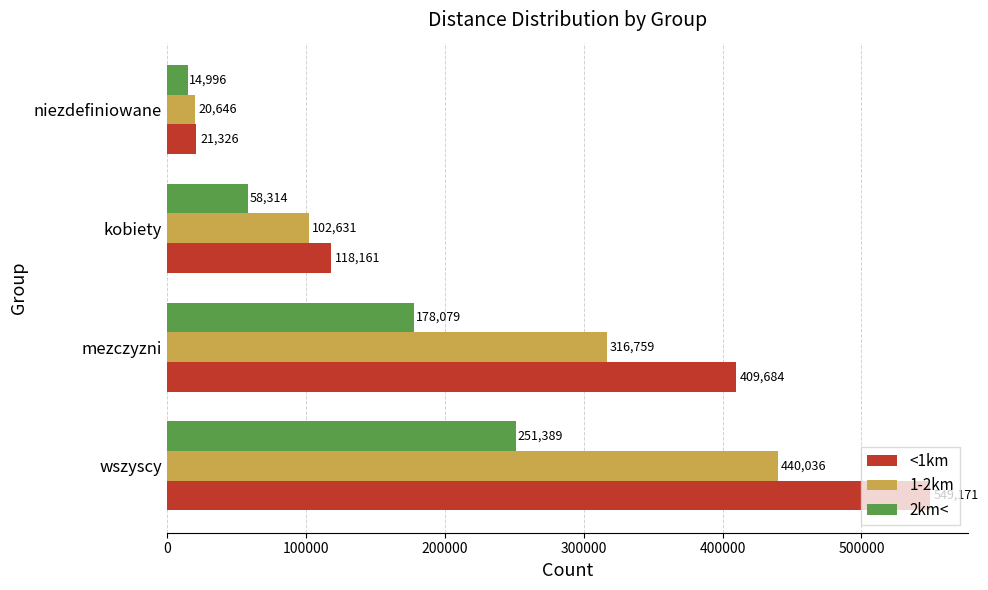

What is the difference between the highest and lowest values at niezdefiniowane?

6330